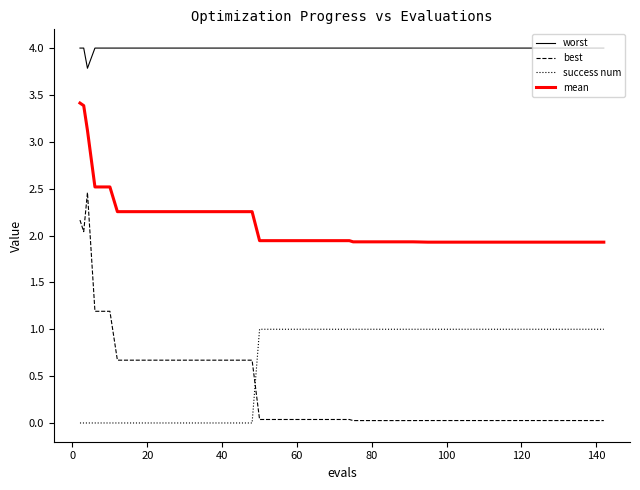

Which series has the largest range (max minus min)?

best